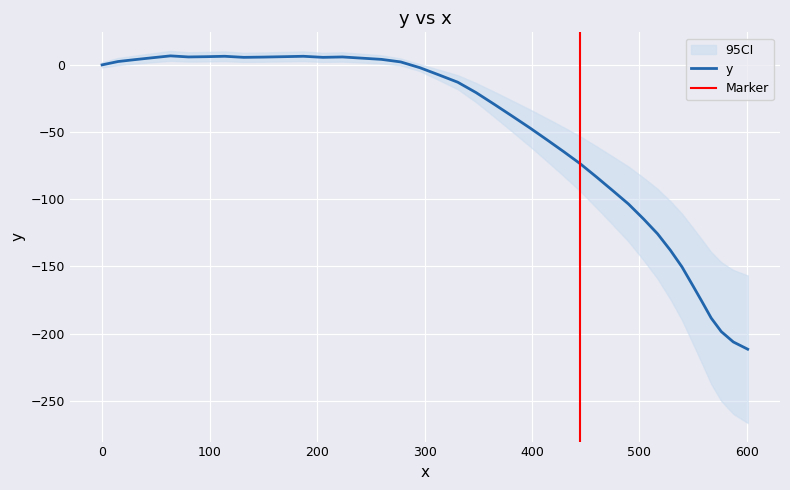

What is the lowest value of the y series?

-211.6